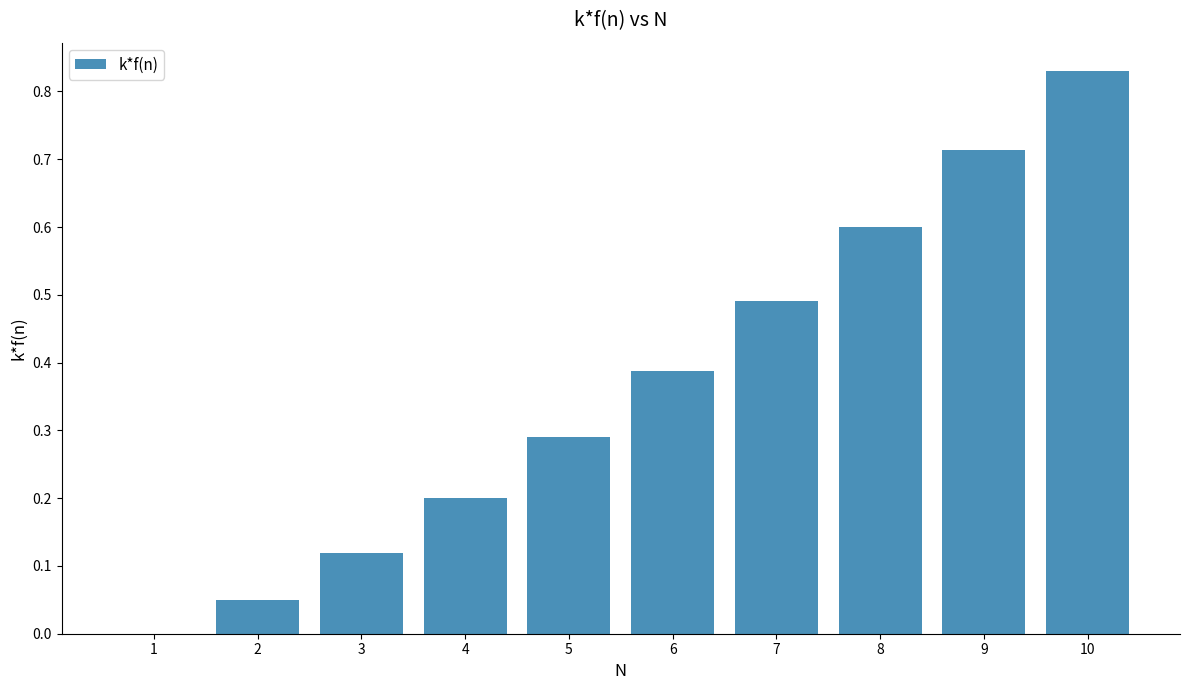

Are the bars grouped side by side (vs. stacked)?

No